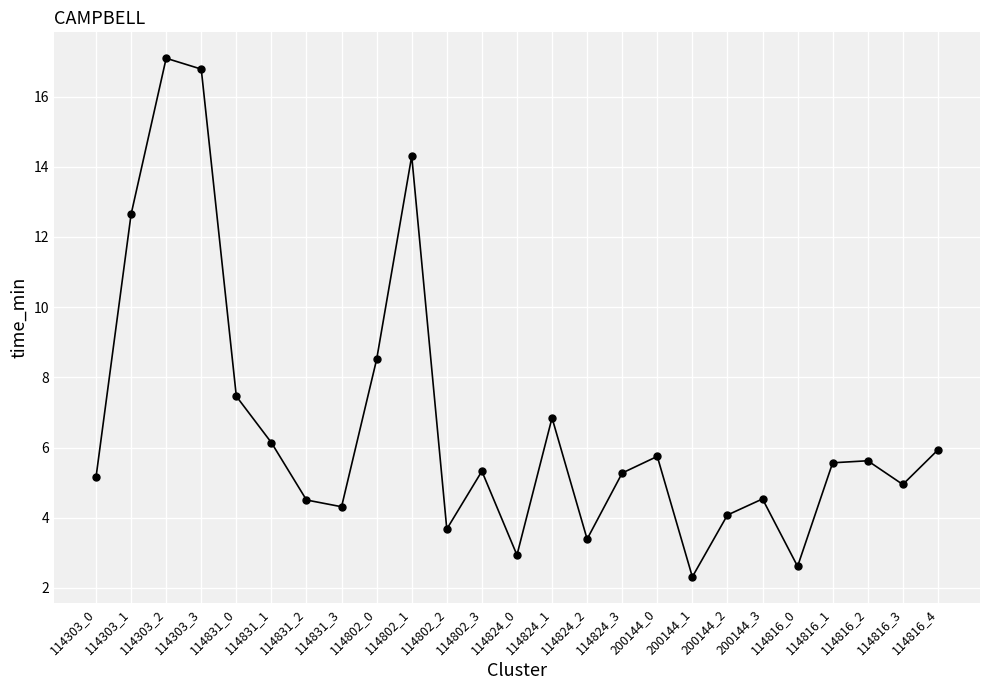

What is the smallest value displayed?

2.3